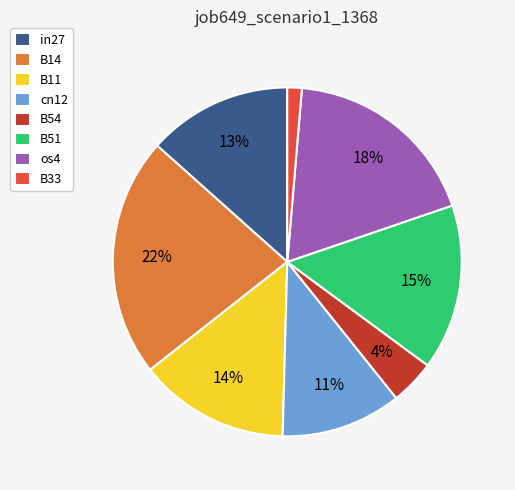

Combined, do in27 and os4 account for over 50%?

No